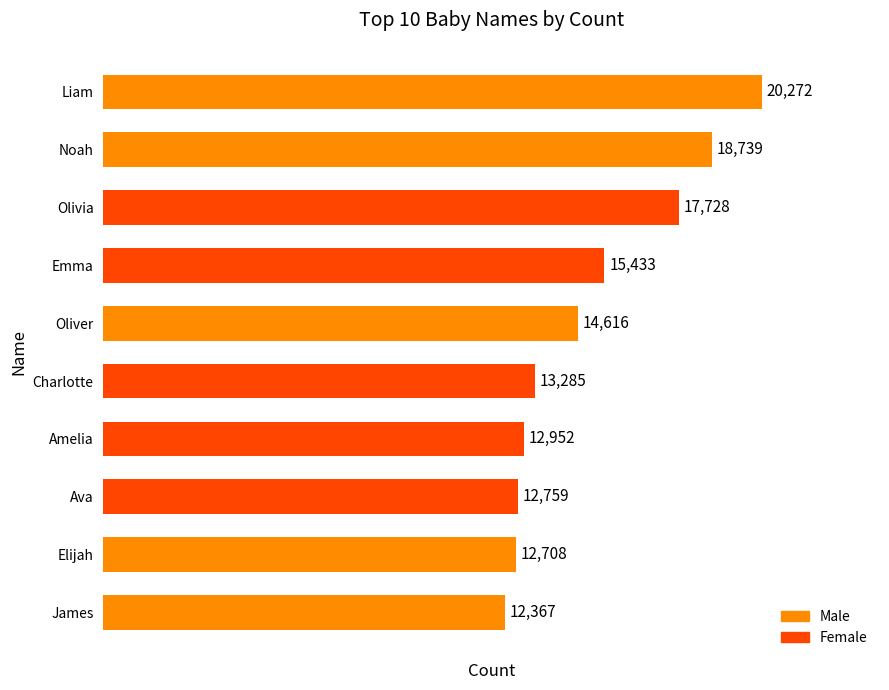

How many distinct data groups are displayed?

1